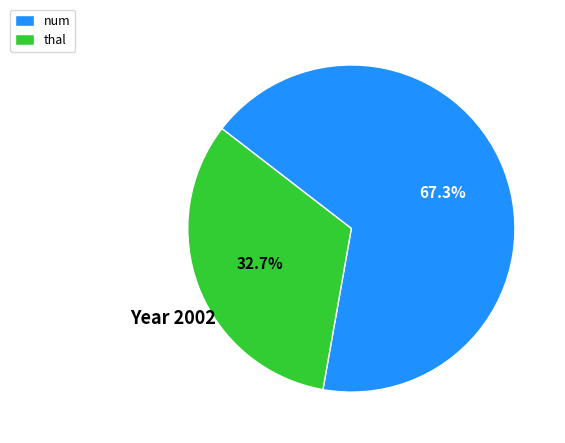

Do thal and num together represent more than half of the pie?

Yes